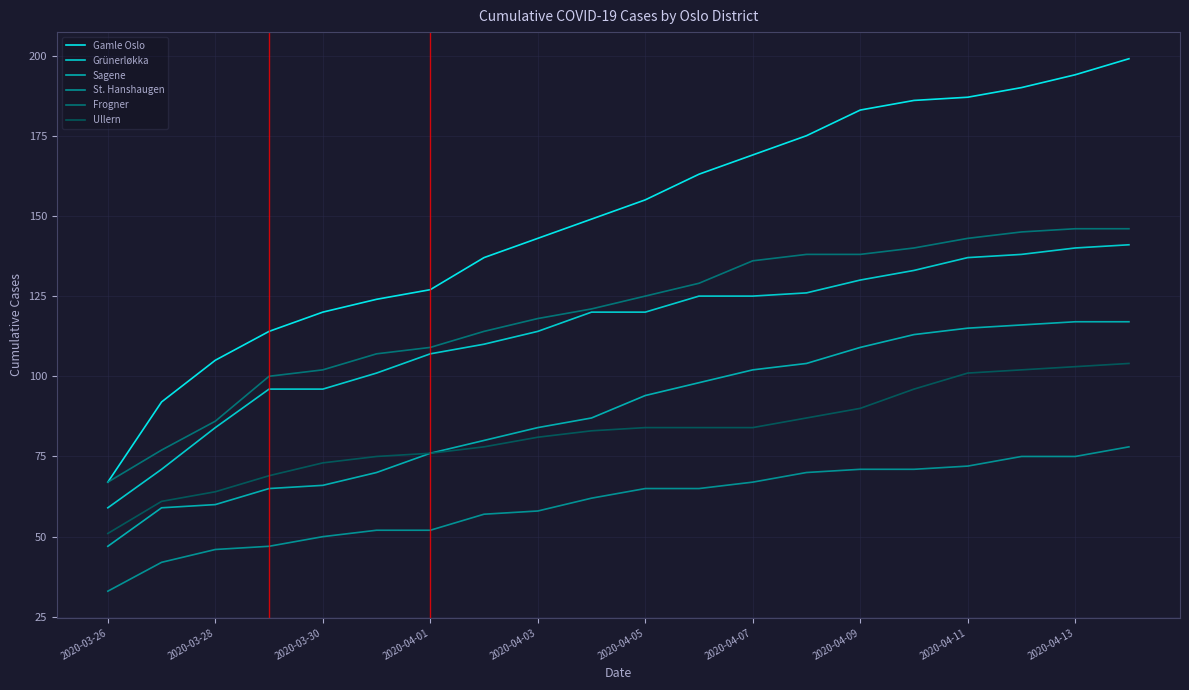

True or false: Ullern and Grünerløkka intersect in this chart.

False